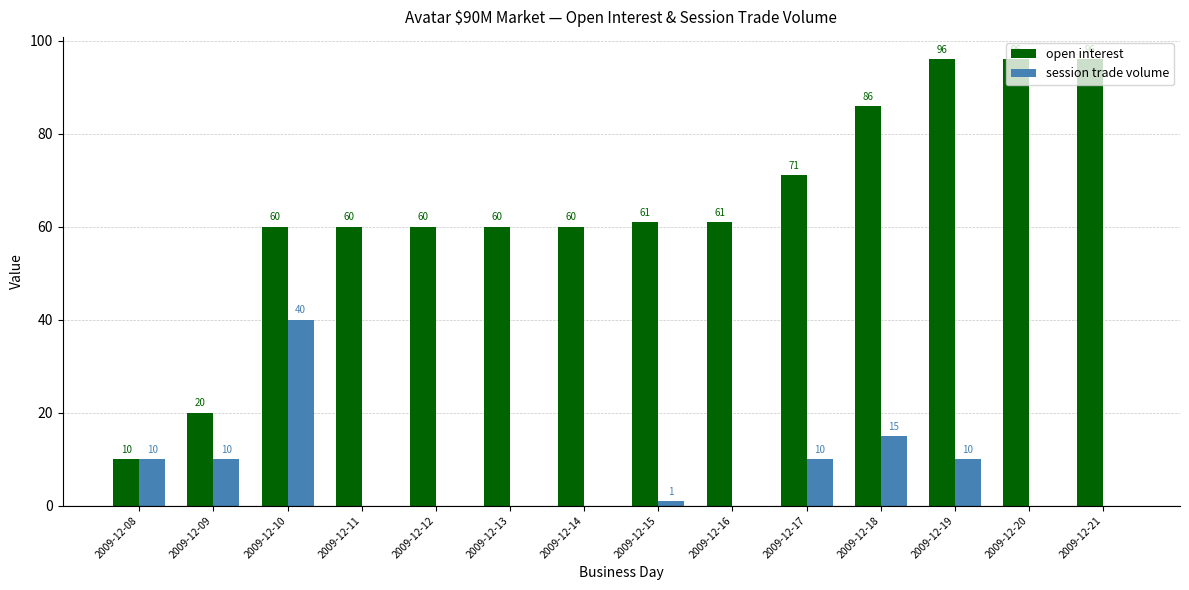

What is the spread (max minus min) of values at 2009-12-12?

60